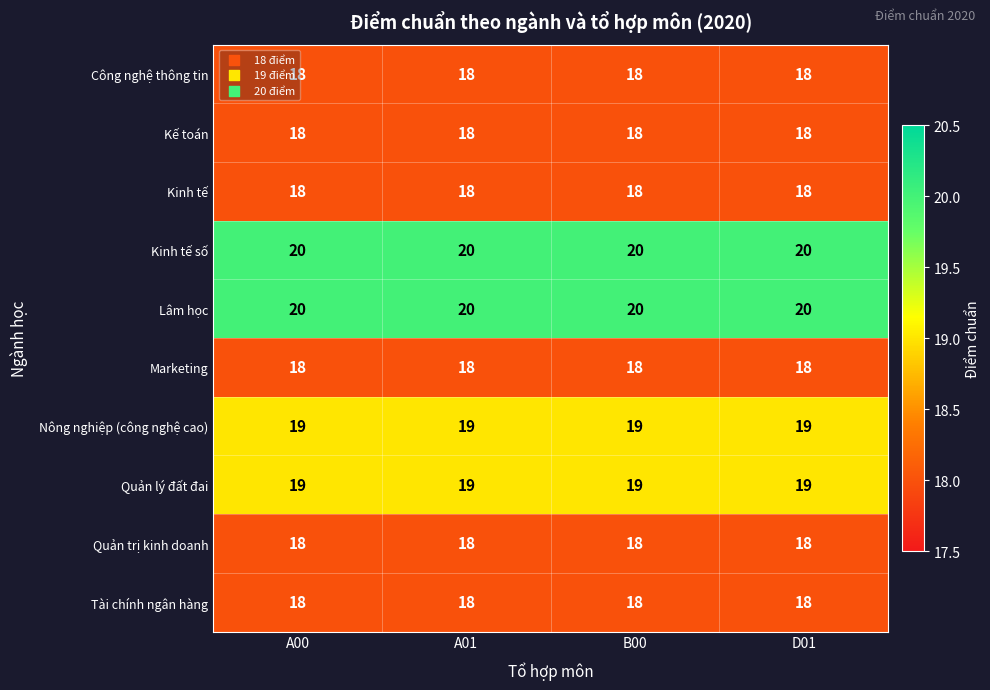

Is it true that Nông nghiệp (công nghệ cao) equals 19 at A00?

True